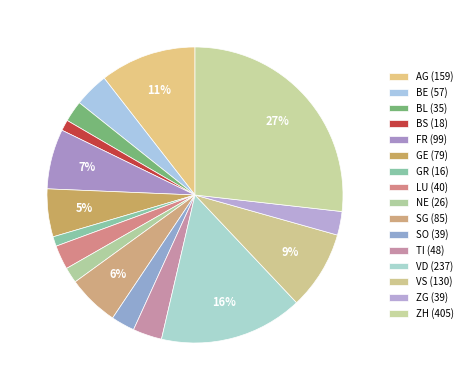

How many slices are in this pie chart?

16